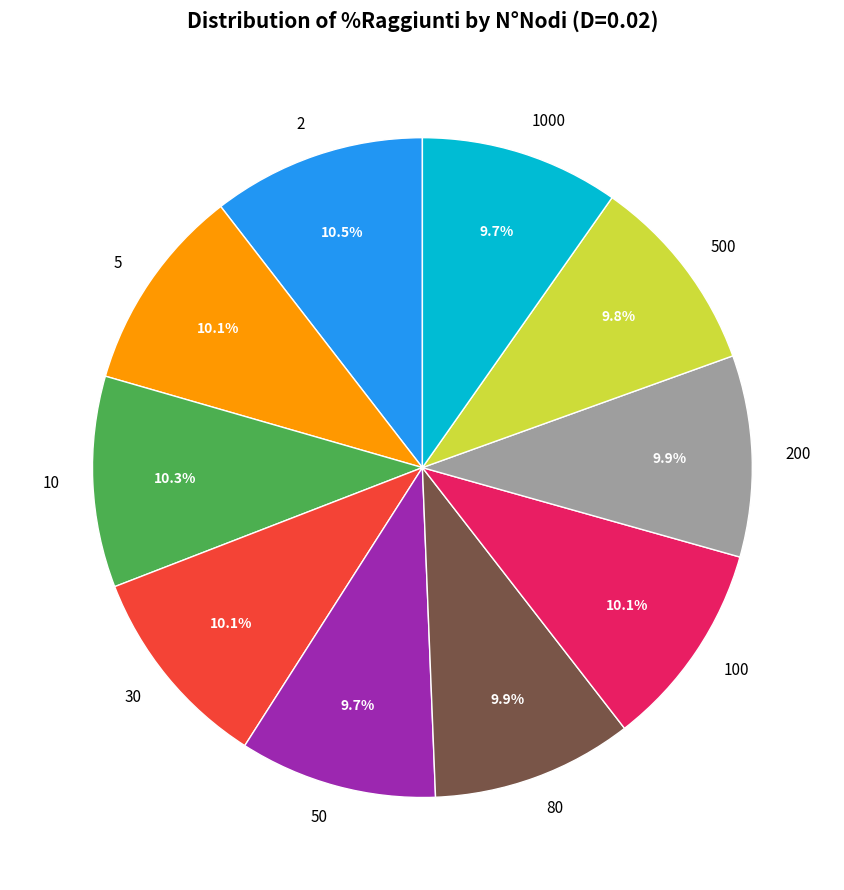

Count the number of slices in the pie.

10